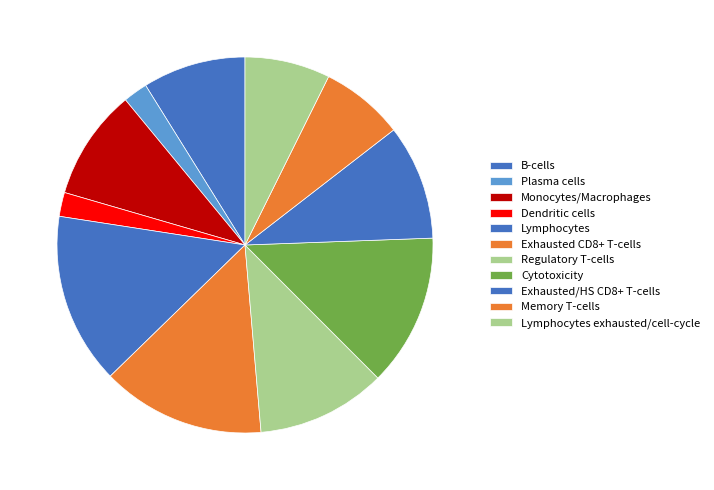

How many segments does this pie chart have?

11